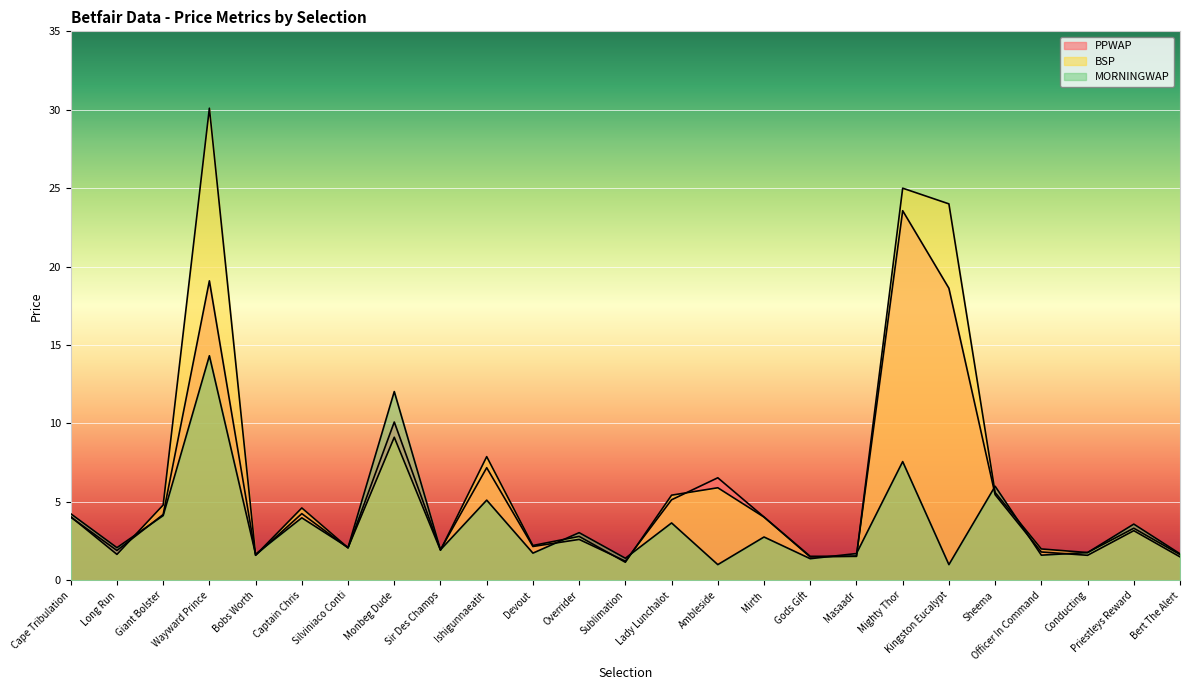

Is it true that MORNINGWAP equals 7.6 at Mighty Thor?

True